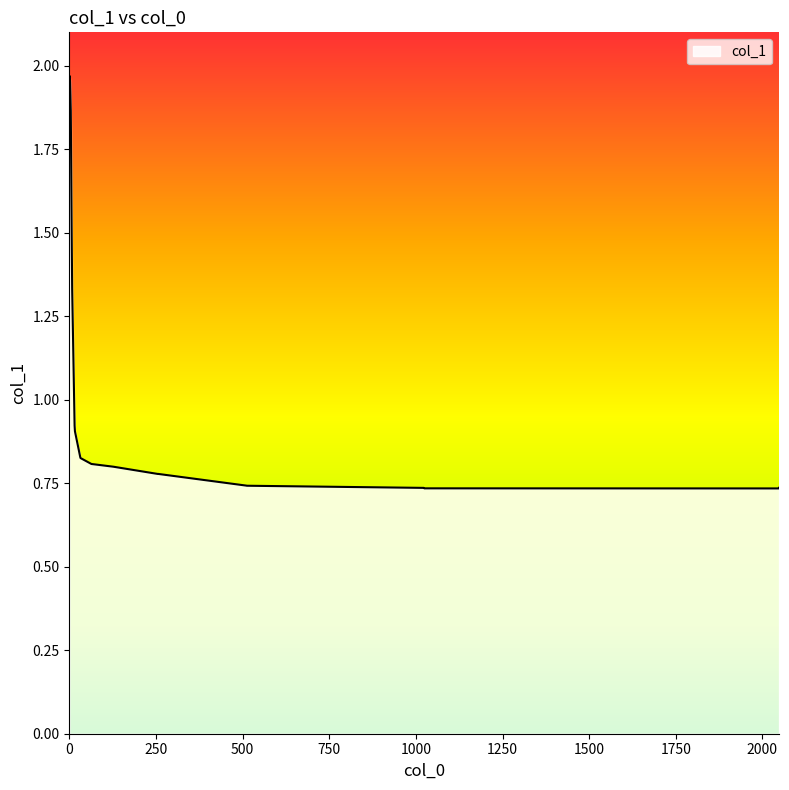

What is the difference between the maximum and minimum values?

1.2